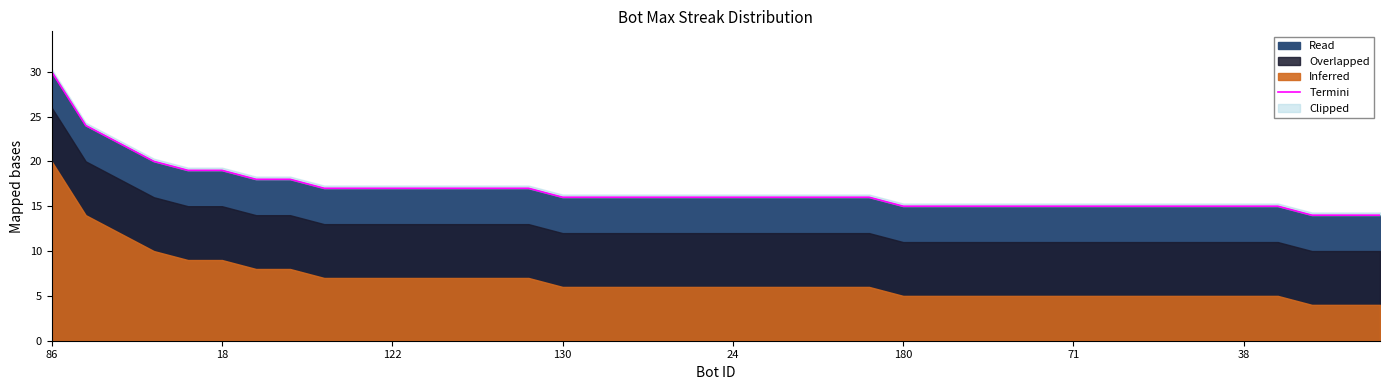

Does the chart have visible grid lines?

No